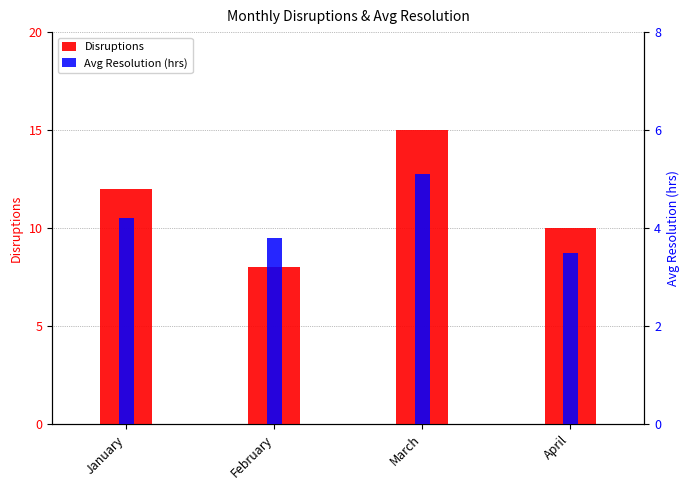

What are all the series names shown in the legend?

Disruptions, Avg Resolution (hrs)